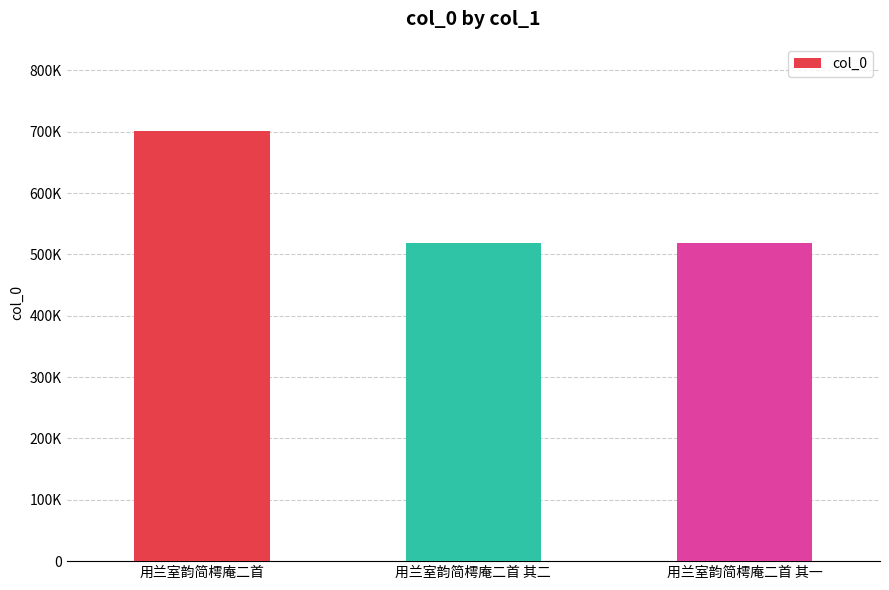

Does the chart contain any negative values?

No